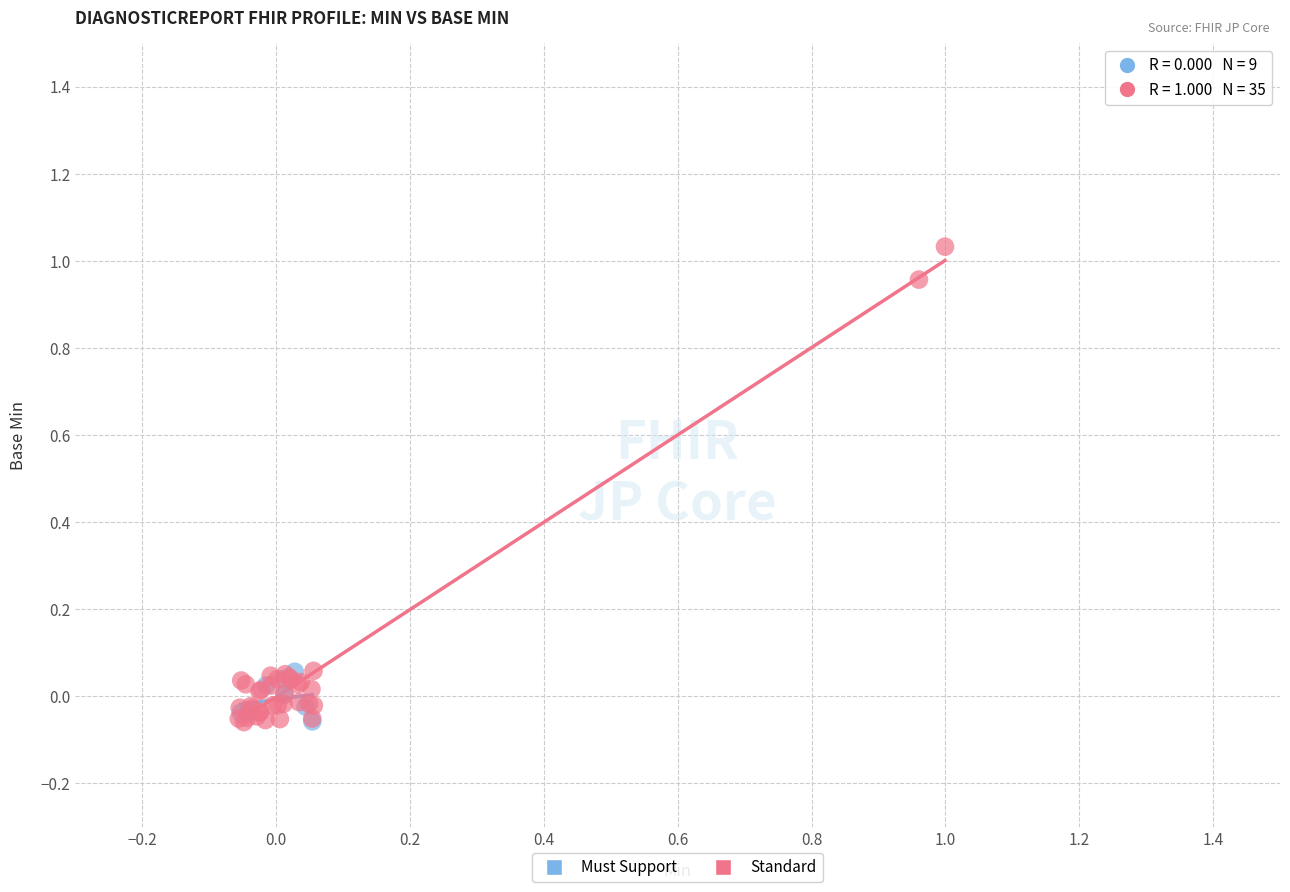

Which series contains the highest Y value?

Standard